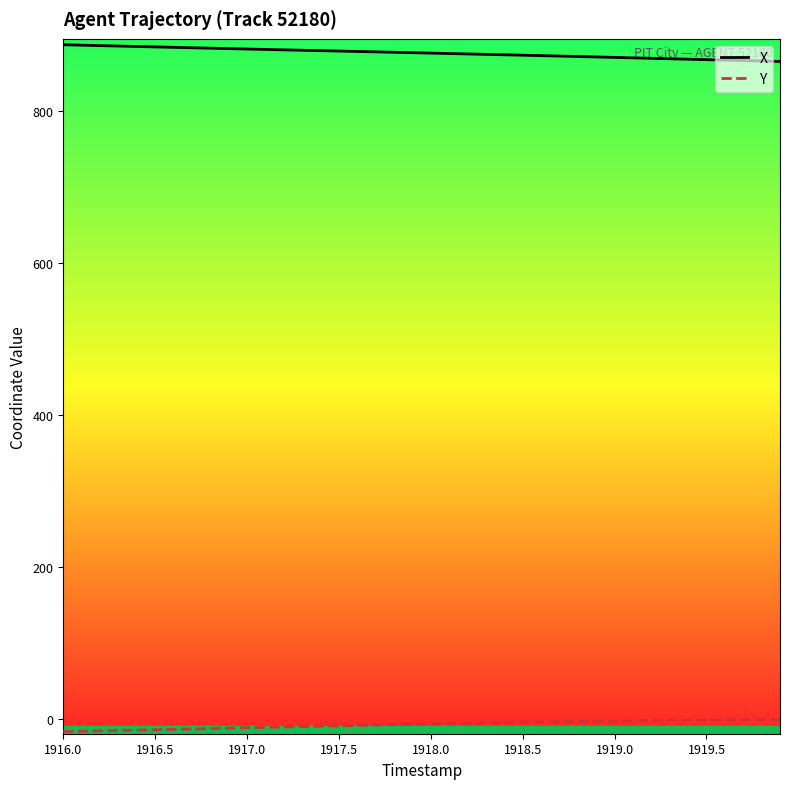

True or false: X and Y cross at least once.

False